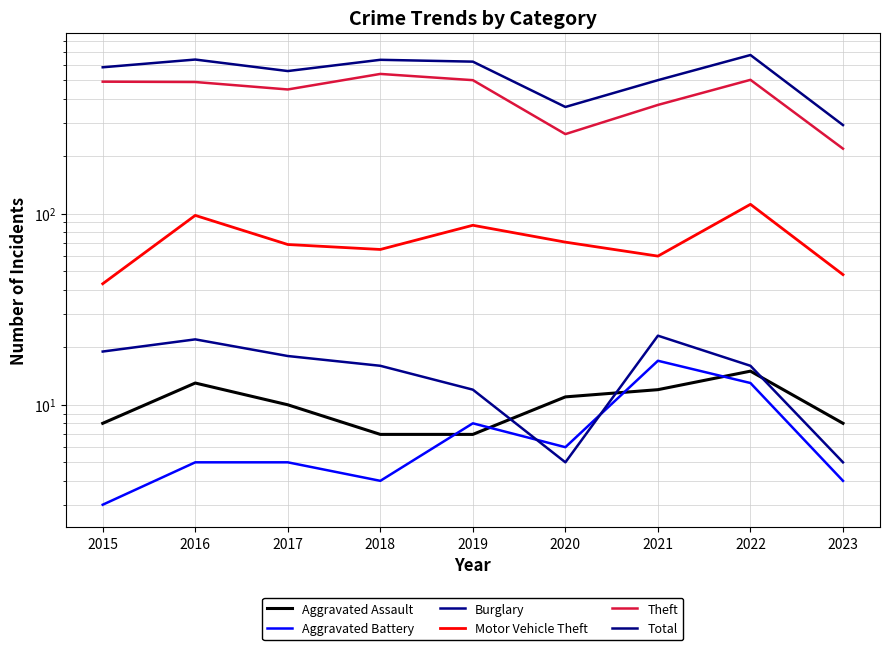

Is it true that Aggravated Assault equals 4 at 2019?

False